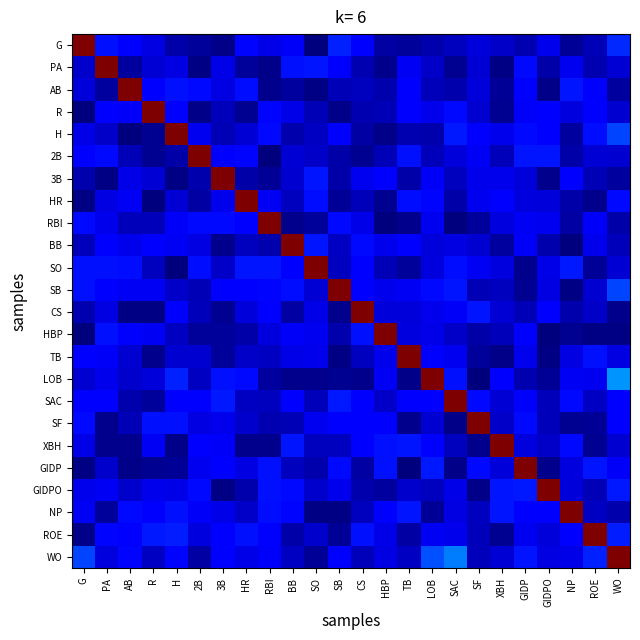

Rank the series at ROE from lowest to highest value.

HBP, HR, XBH, SO, SF, PA, G, GIDPO, 3B, SAC, NP, CS, SB, 2B, BB, LOB, RBI, R, AB, H, TB, GIDP, WO, ROE